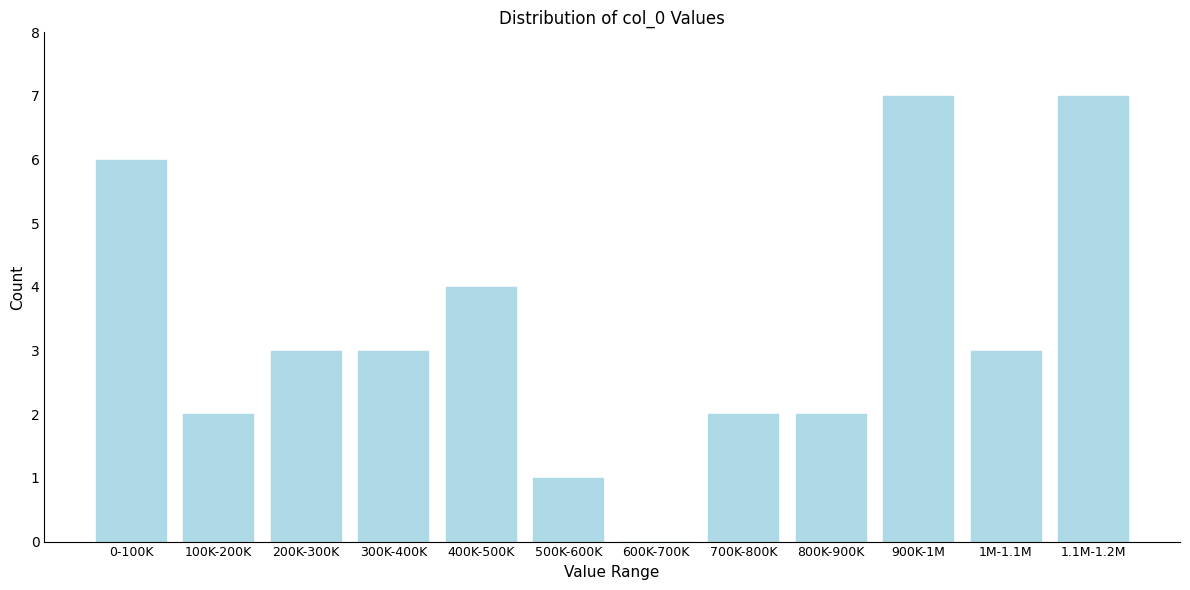

Reading right to left, transcribe all the data shown in this chart.

1.1M-1.2M=7	1M-1.1M=3	900K-1M=7	800K-900K=2	700K-800K=2	600K-700K=0	500K-600K=1	400K-500K=4	300K-400K=3	200K-300K=3	100K-200K=2	0-100K=6